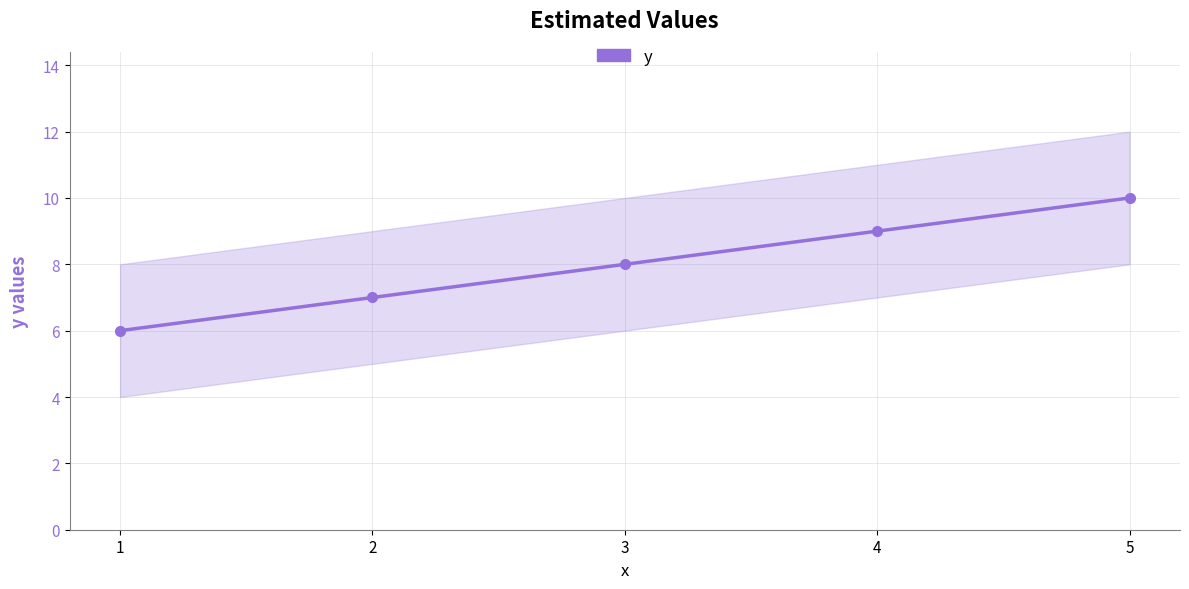

Count the number of data series in this chart.

1